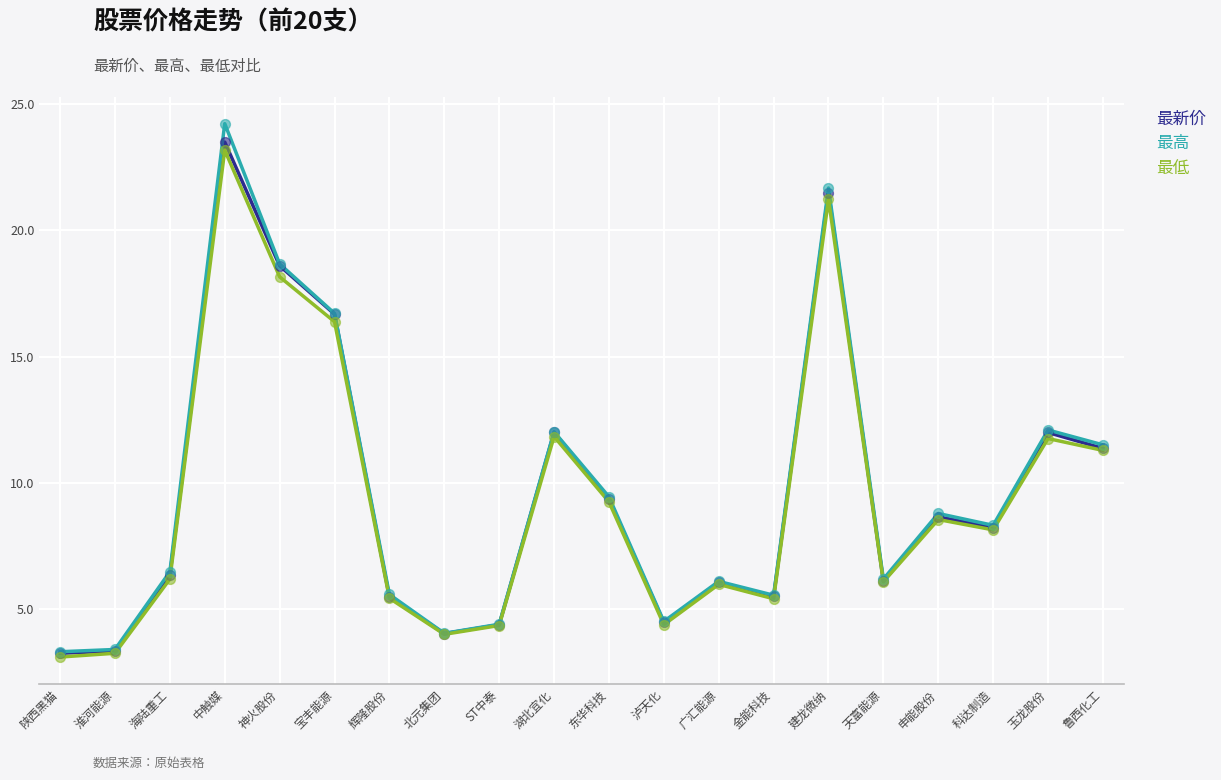

At which category is the sum across all series the highest?

中触媒